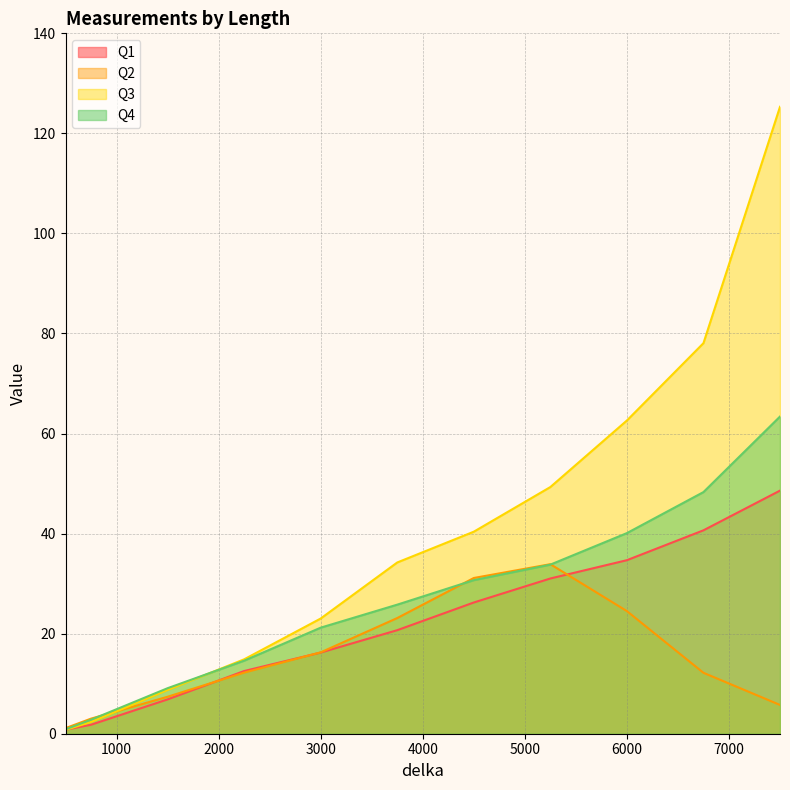

What is the sum of the Q3 values at 7500 and 500?

126.1